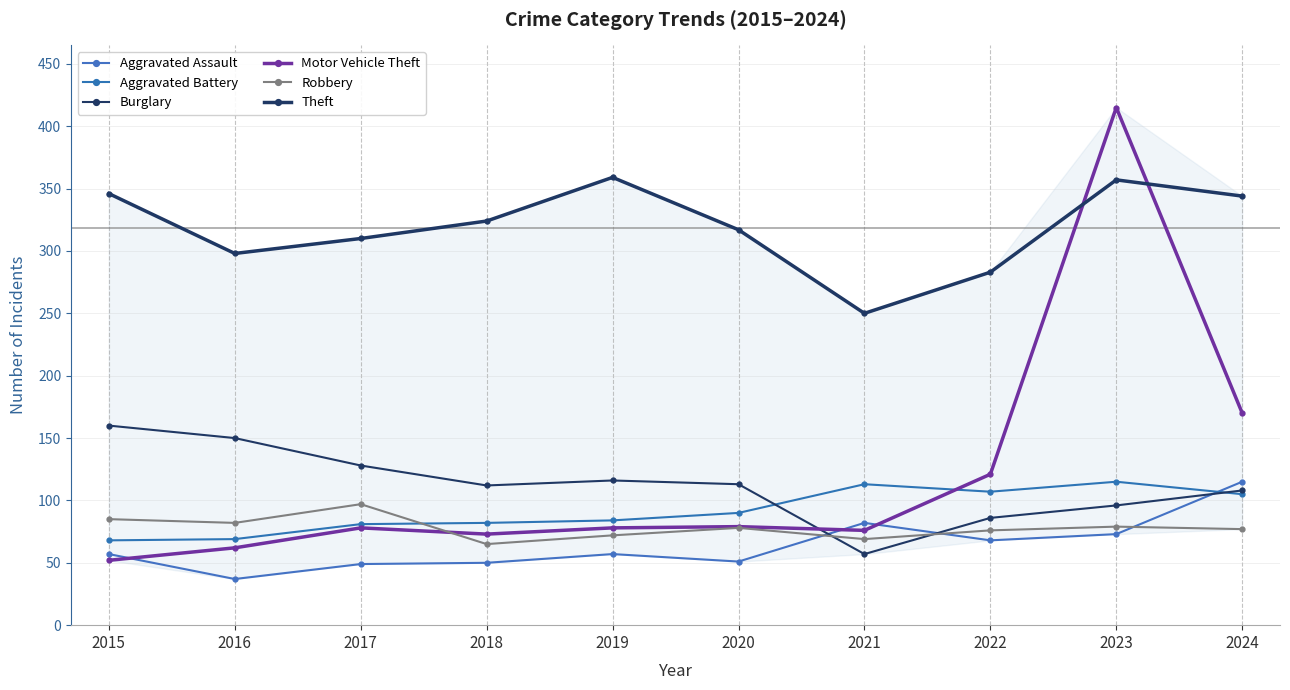

Rank the categories by Aggravated Assault value from highest to lowest.

2024, 2021, 2023, 2022, 2015, 2019, 2020, 2018, 2017, 2016